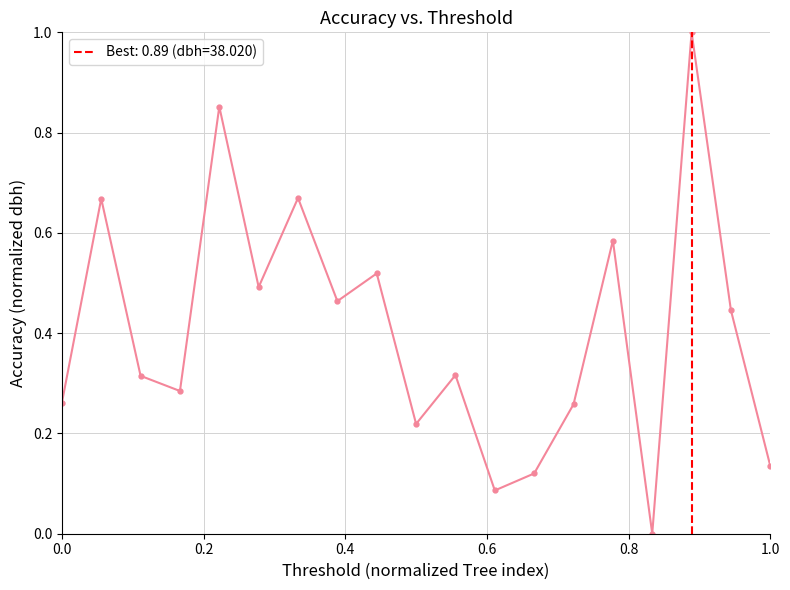

Does the chart have visible grid lines?

Yes